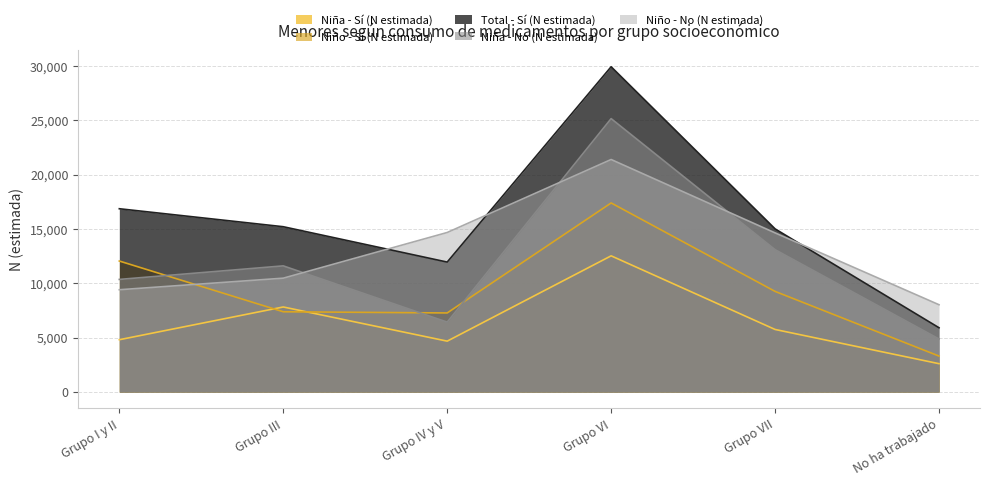

Rank the categories by Niña - No (N estimada) value from lowest to highest.

No ha trabajado, Grupo IV y V, Grupo I y II, Grupo III, Grupo VII, Grupo VI